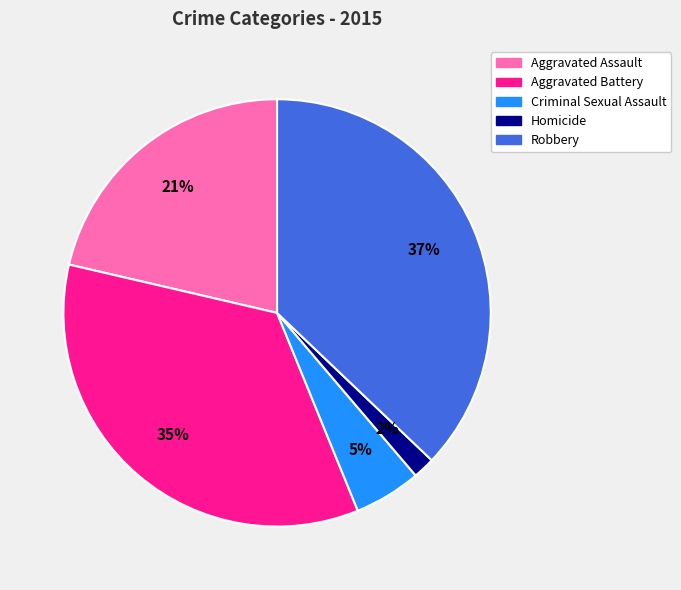

To the nearest percent, what is the average slice percentage?

20%